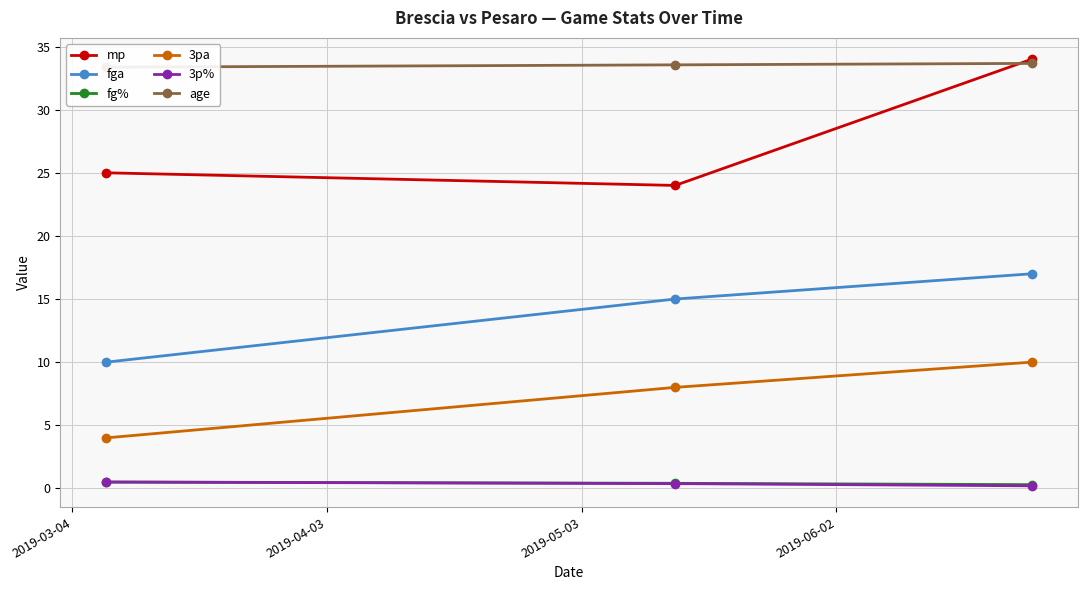

Count the mp values in the range 24 to 34.

3